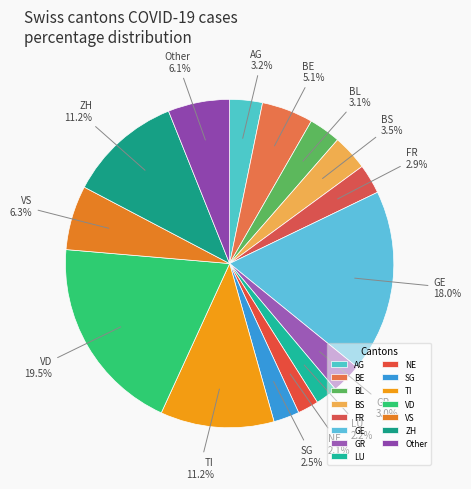

How many slices are in this pie chart?

15